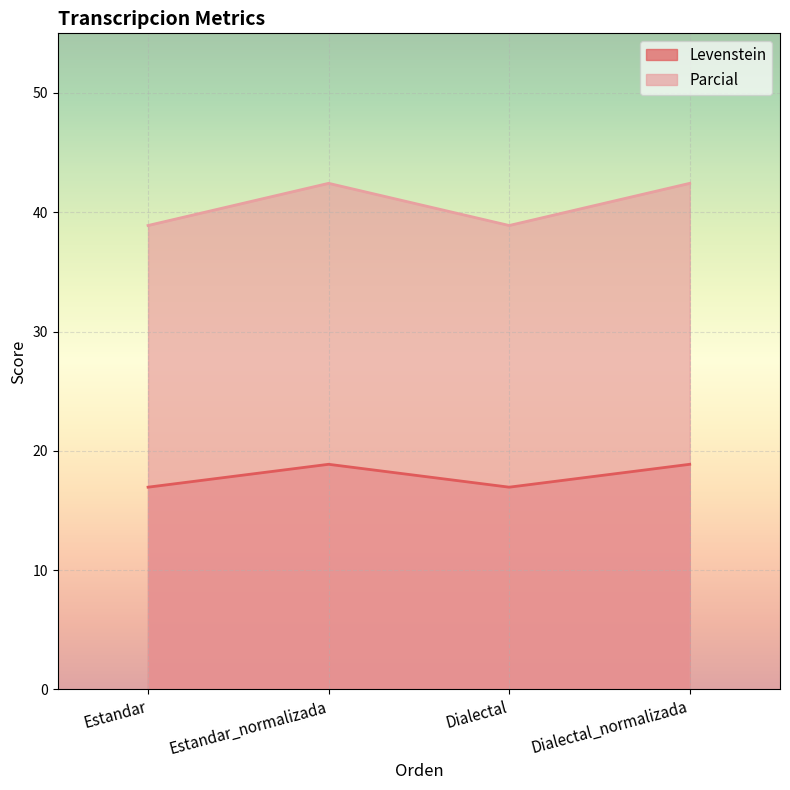

True or false: Levenstein and Parcial intersect in this chart.

False